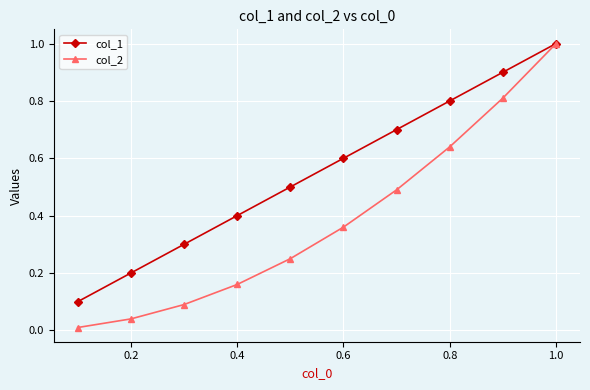

How many series are shown in this chart?

2